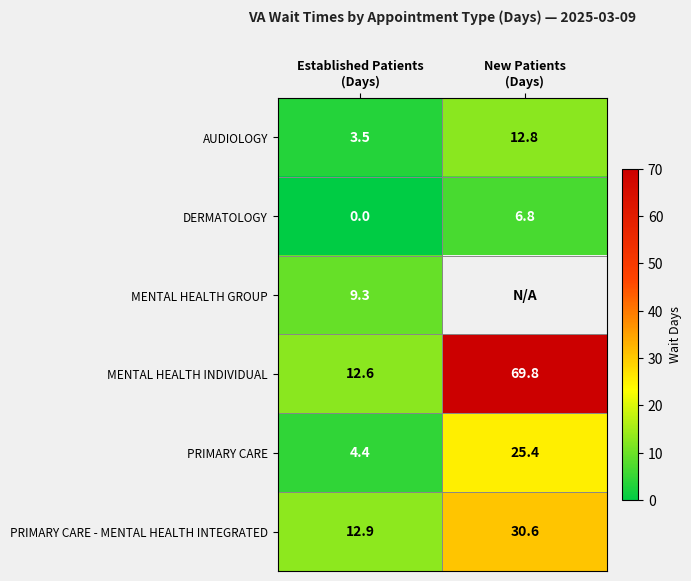

What is the difference between the highest and lowest values at Established Patients
(Days)?

12.9